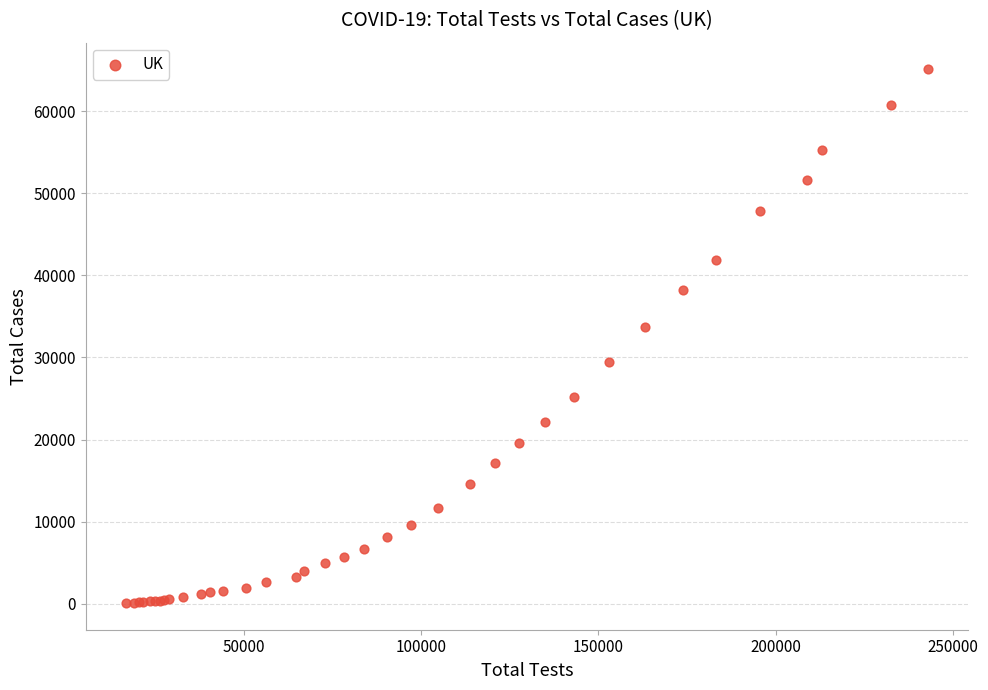

What Y value in the scatter plot is closest to 32581?

33718